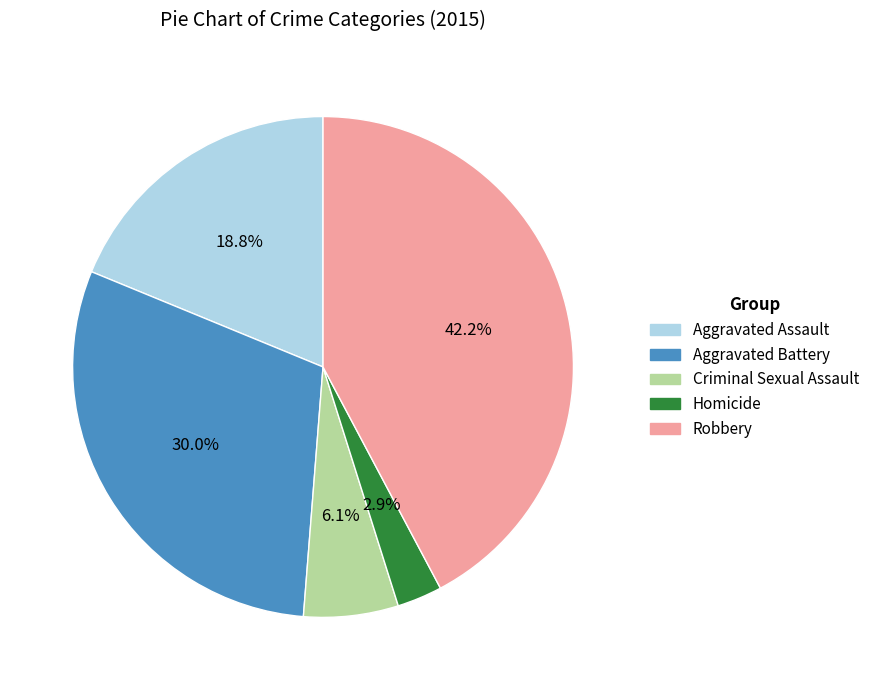

To the nearest percent, what percentage of the pie is Aggravated Assault?

19%